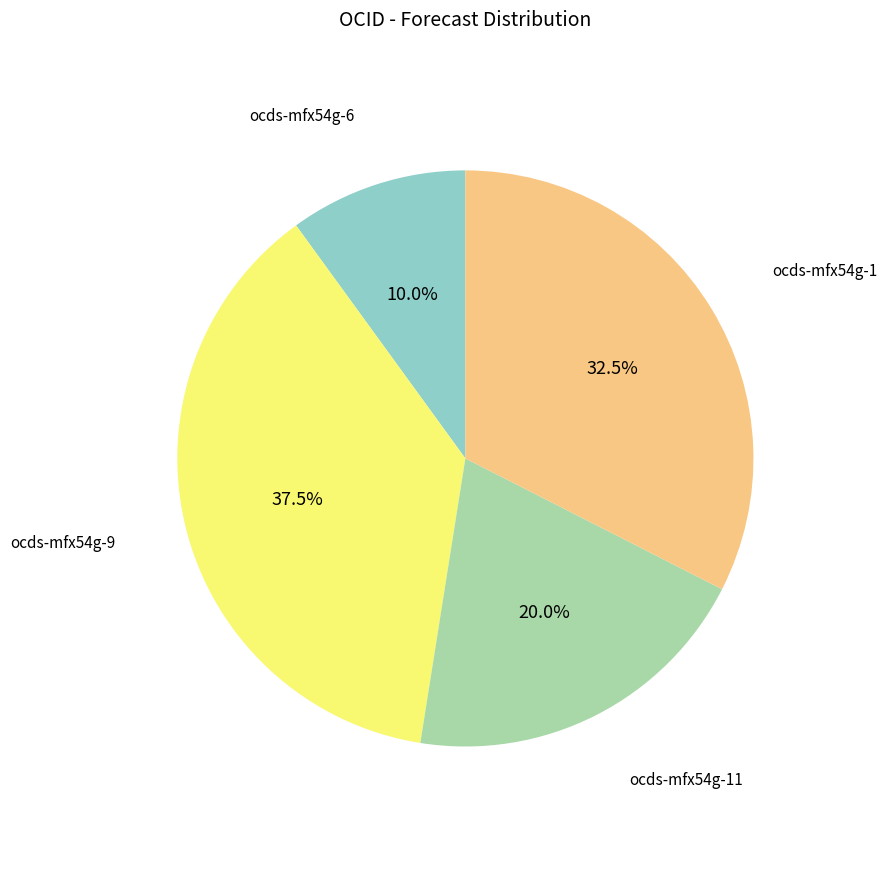

Is it true that ocds-mfx54g-6 is 19% of the pie?

False